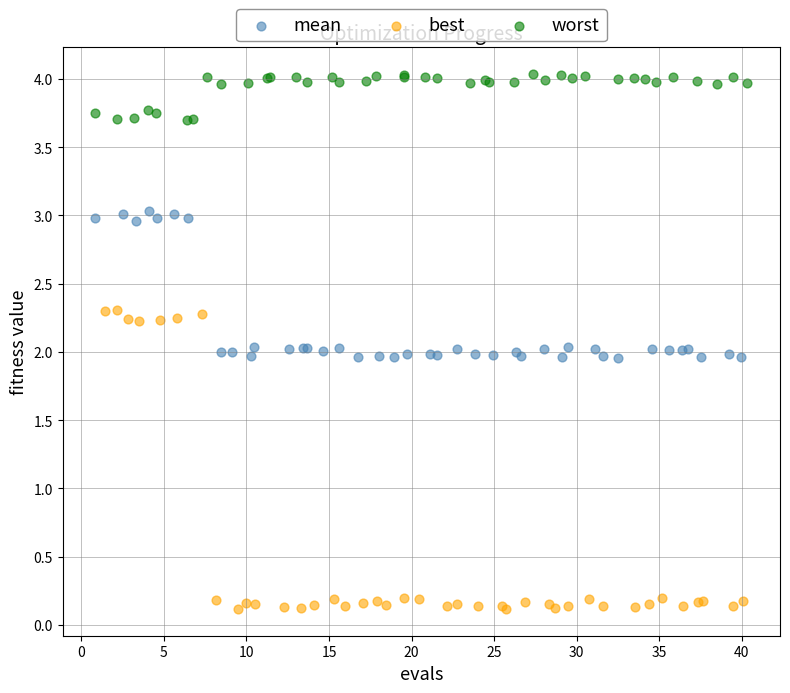

What are all the series names shown in the legend?

mean, best, worst